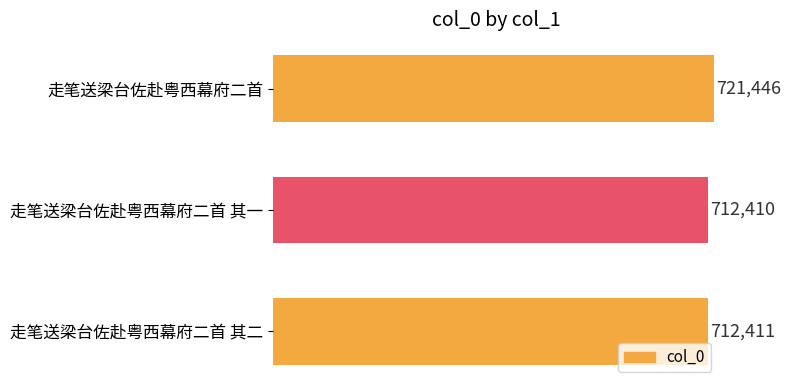

Rank the categories by value from lowest to highest.

走笔送梁台佐赴粤西幕府二首 其一, 走笔送梁台佐赴粤西幕府二首 其二, 走笔送梁台佐赴粤西幕府二首